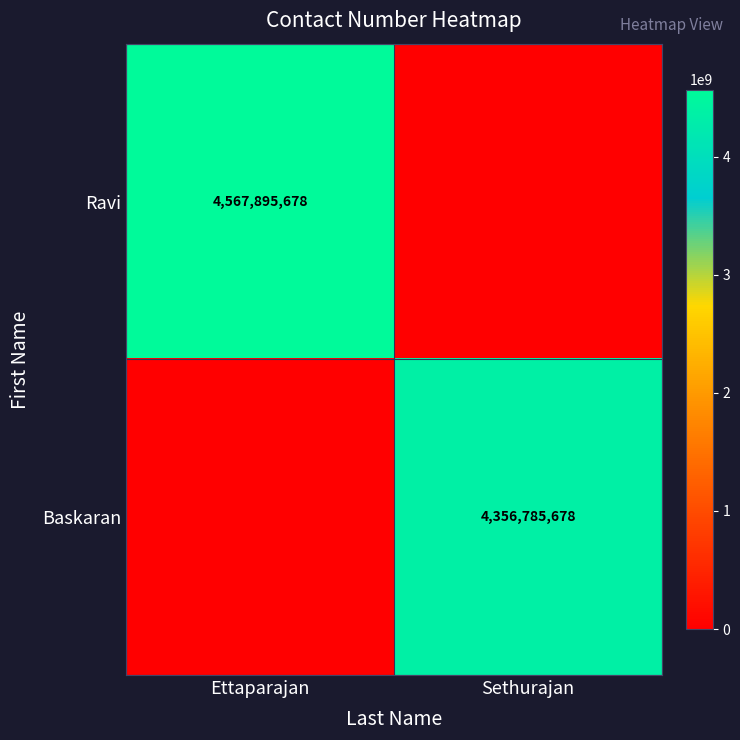

The value of Baskaran at Sethurajan is 4356785678. True or false?

True